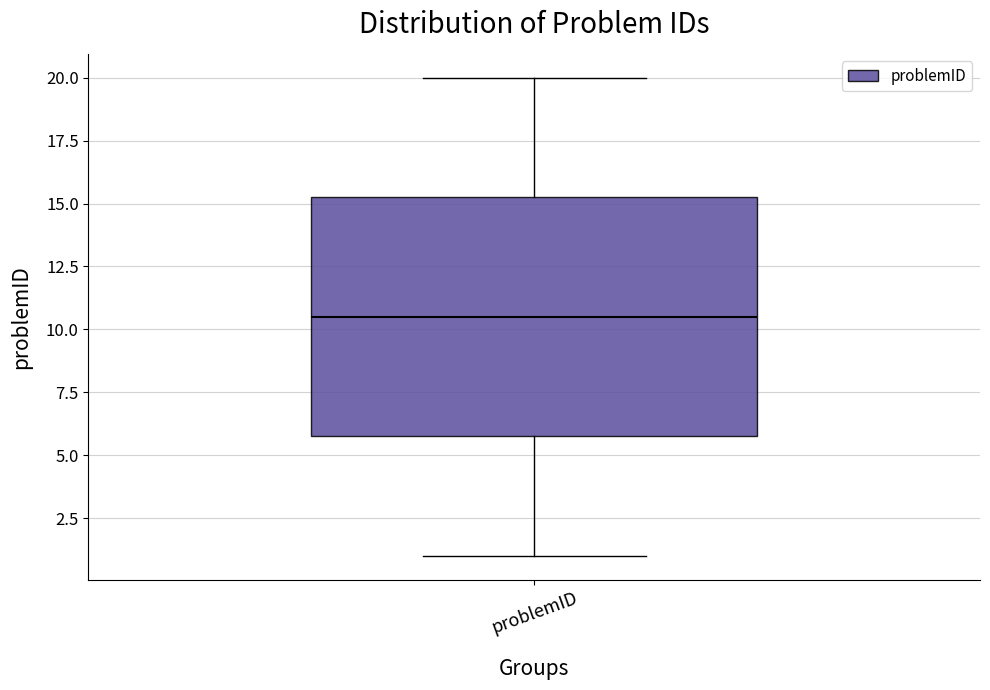

Read this box plot against the y-axis: the position of the median line, the range covered by the box, and the ends of both whiskers. The values are not printed on the chart, so give them approximately, as read against the axis.

median 10.5, box 6.0 to 15.5, whiskers 1.0 to 20.0